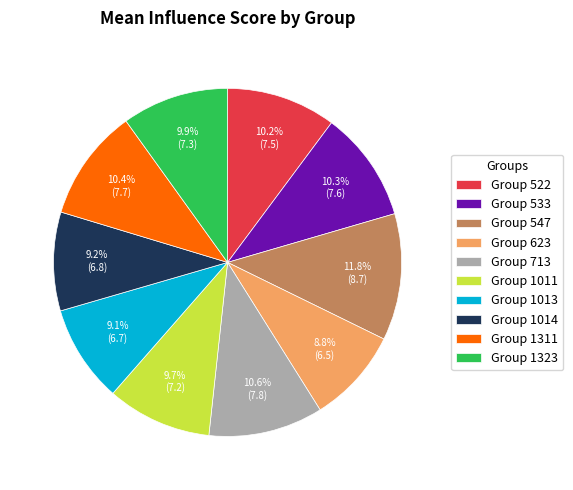

How many segments does this pie chart have?

10